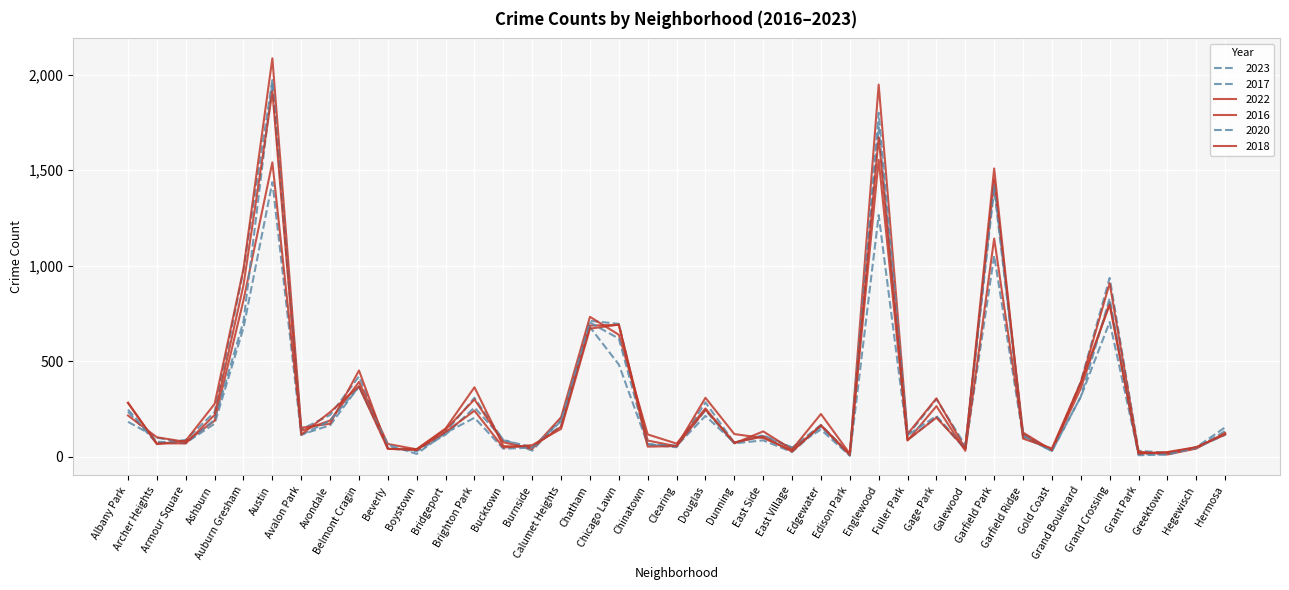

How many lines are shown in the chart?

6